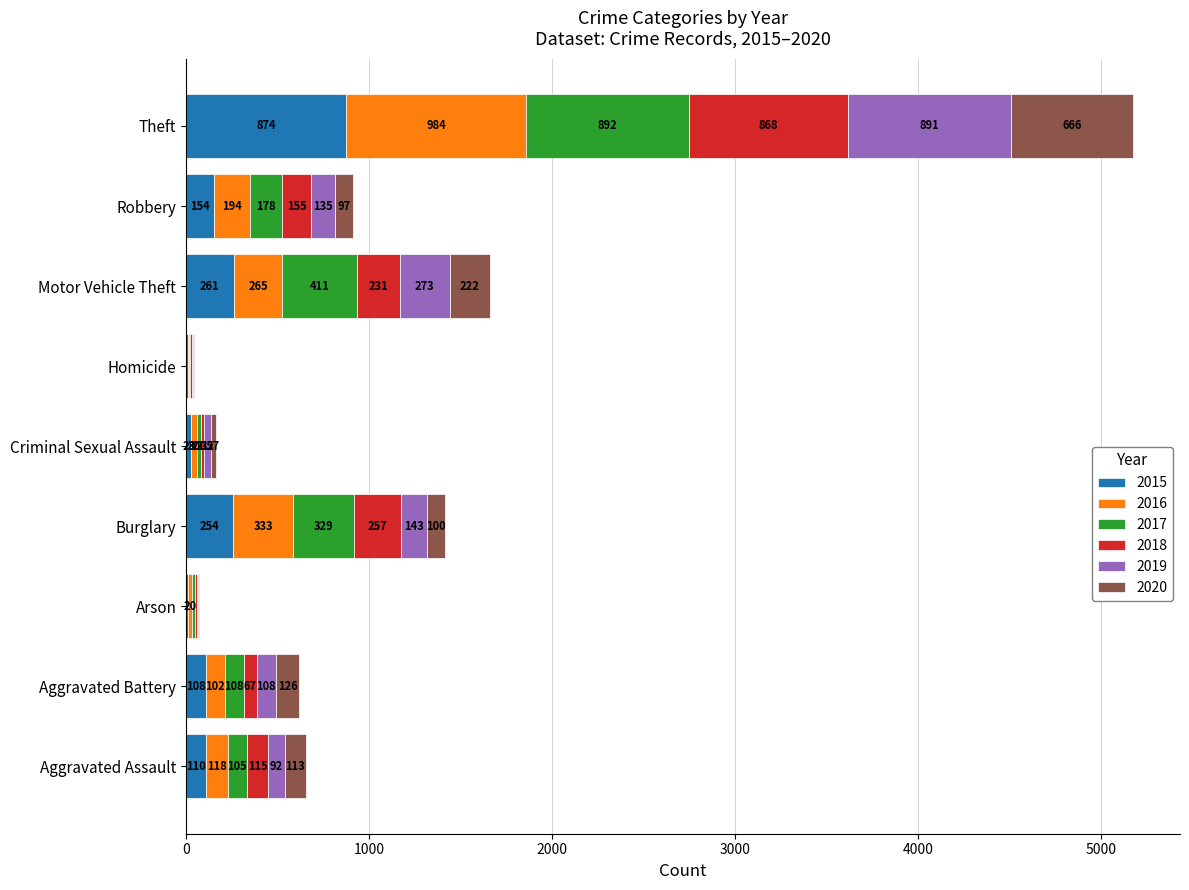

The 2015 series shows 110 at Aggravated Assault. True or false?

True